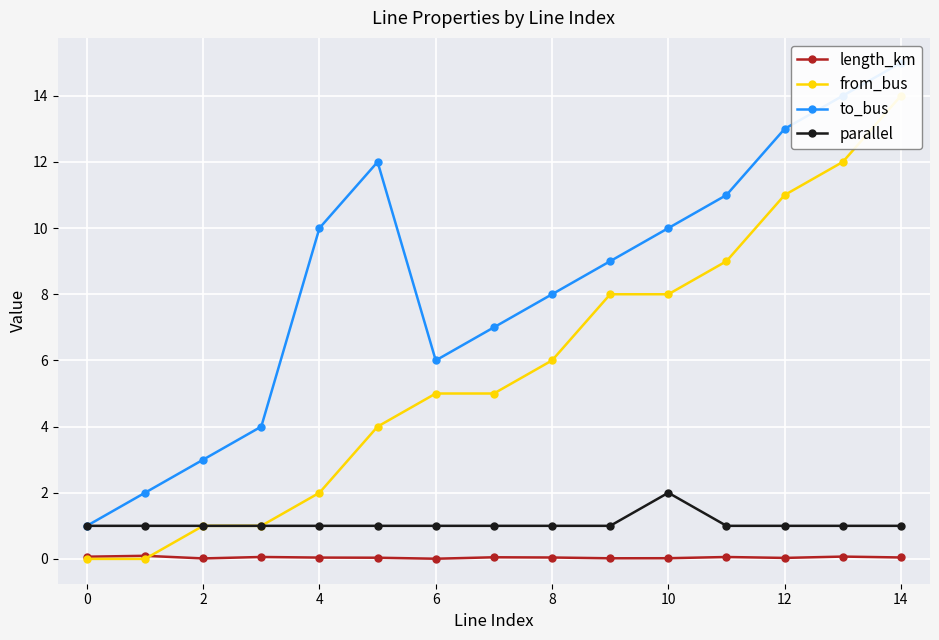

True or false: length_km has more than 1 interior local peaks.

True